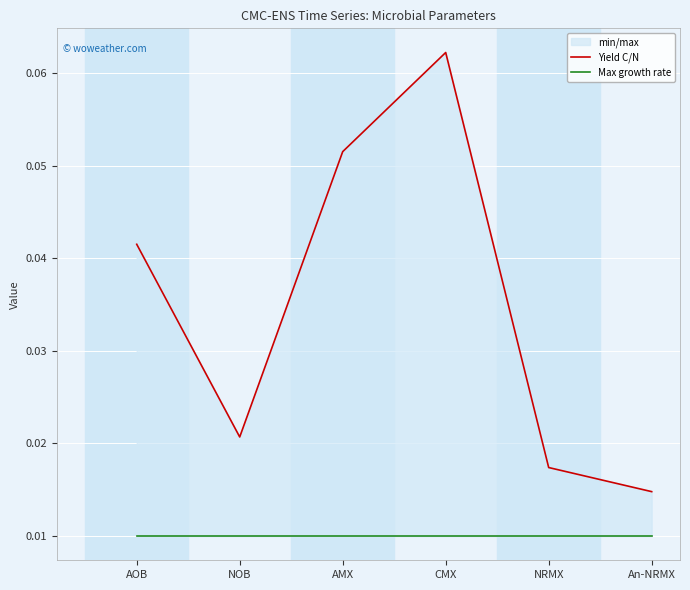

List the series in order of their overall mean, lowest first.

Max growth rate, Yield C/N